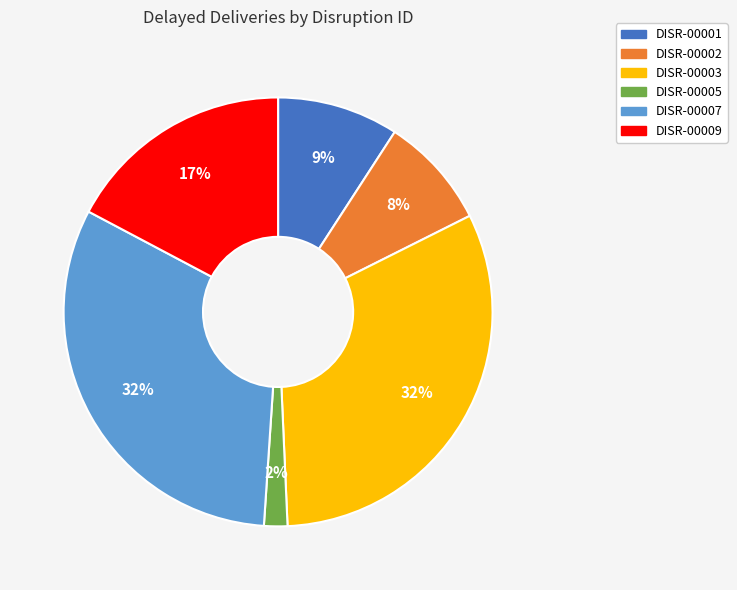

The DISR-00002 slice represents 22% of the pie. True or false?

False